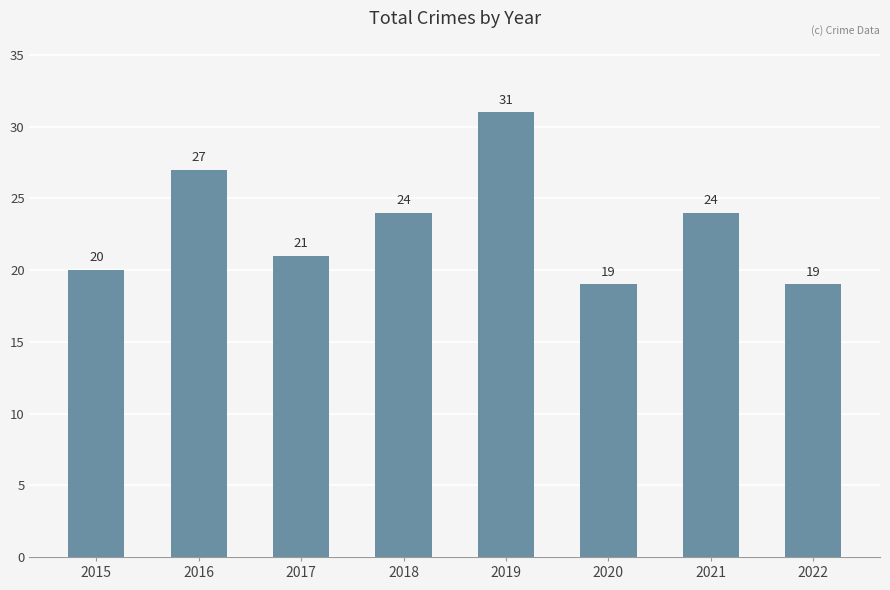

At which label does the data first exceed 24?

2016